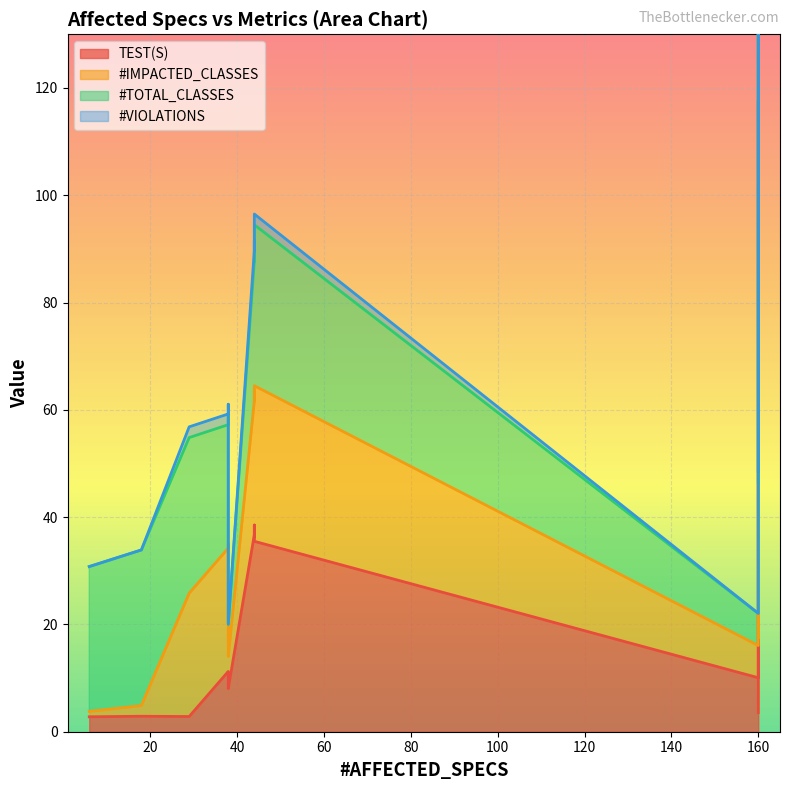

Which has a higher value, 160 or 44?

44